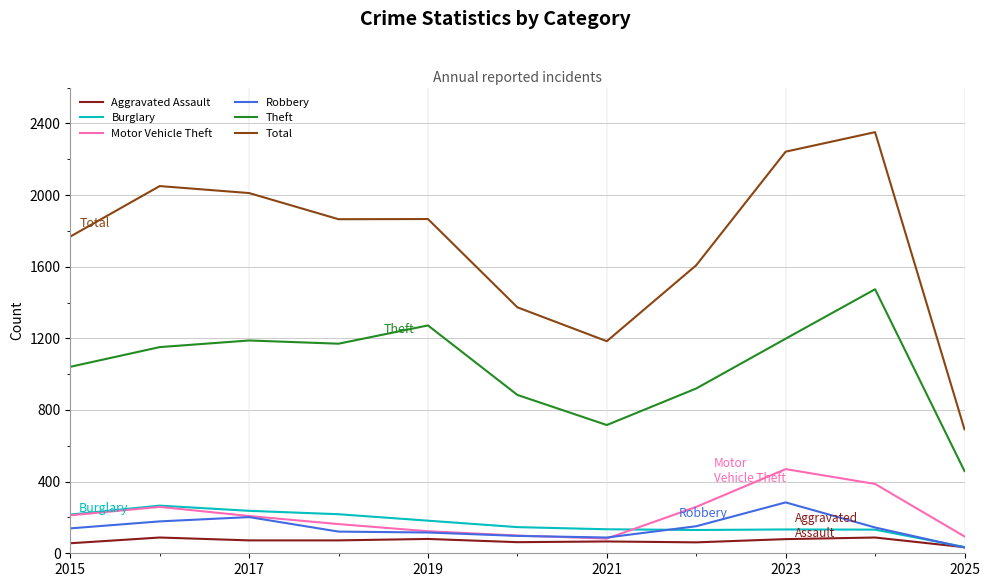

Which series has the widest spread of values?

Total